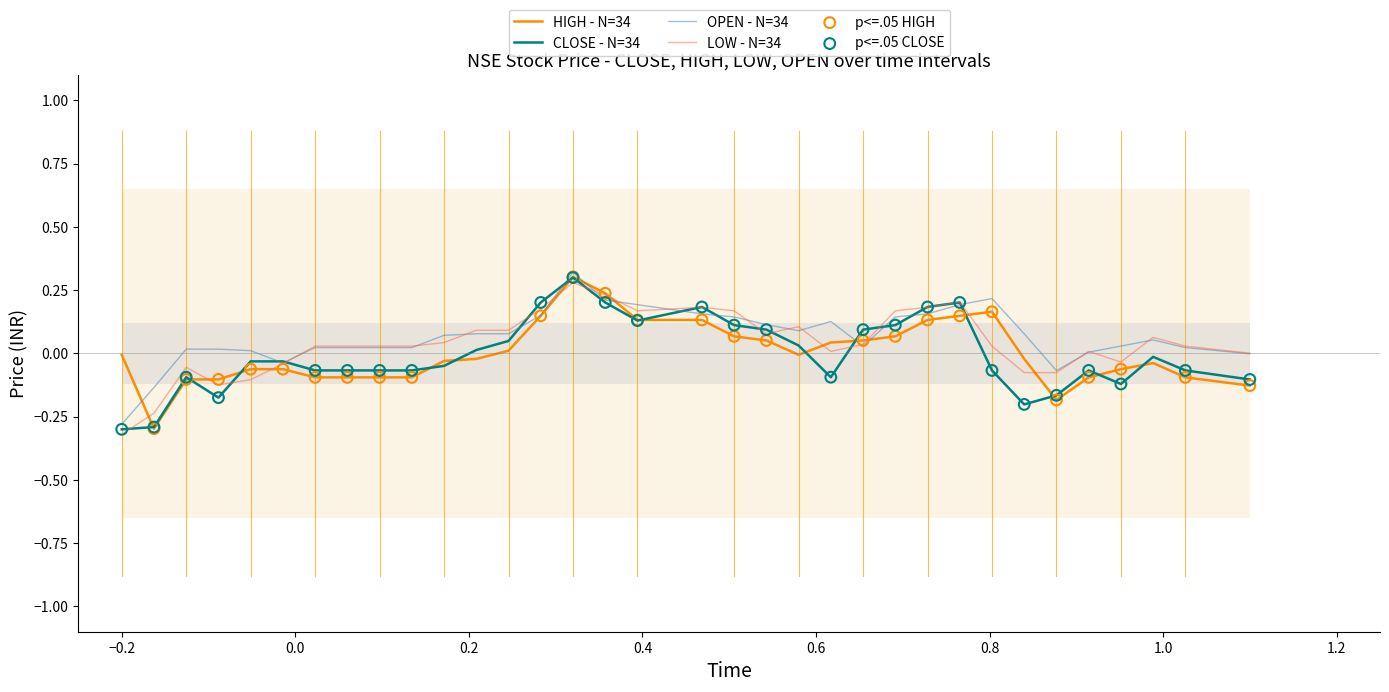

Which series contains the highest Y value?

OPEN